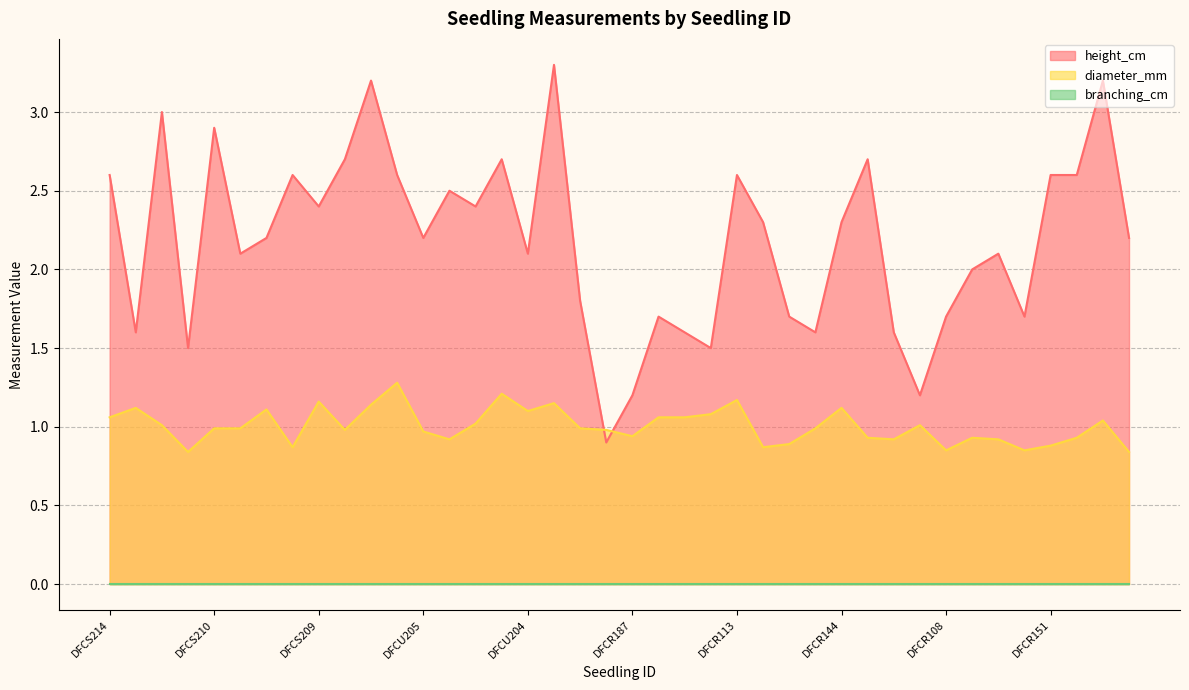

What is the value of the height_cm point at the 37th from the left?

2.6